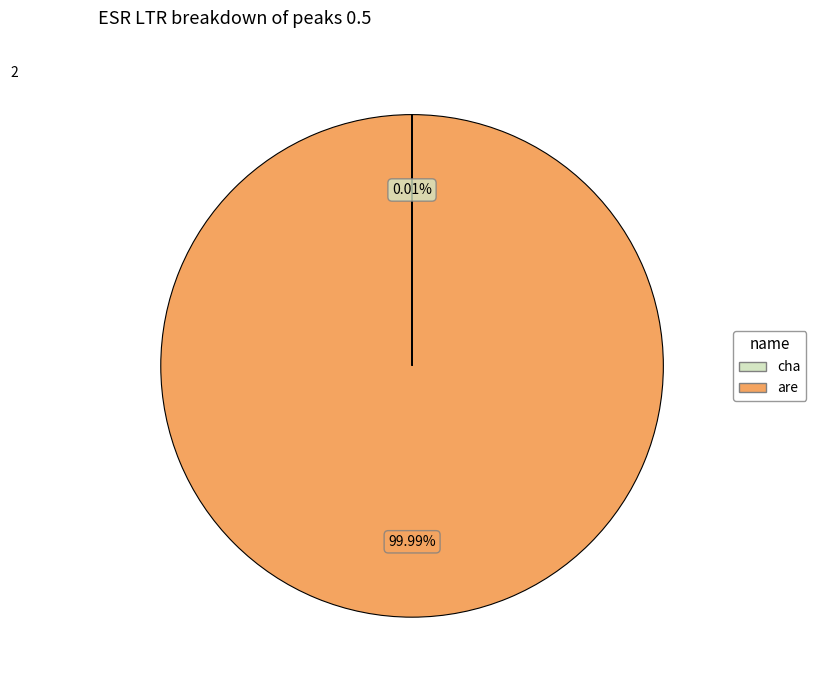

Is there any slice that represents more than half of the pie?

Yes